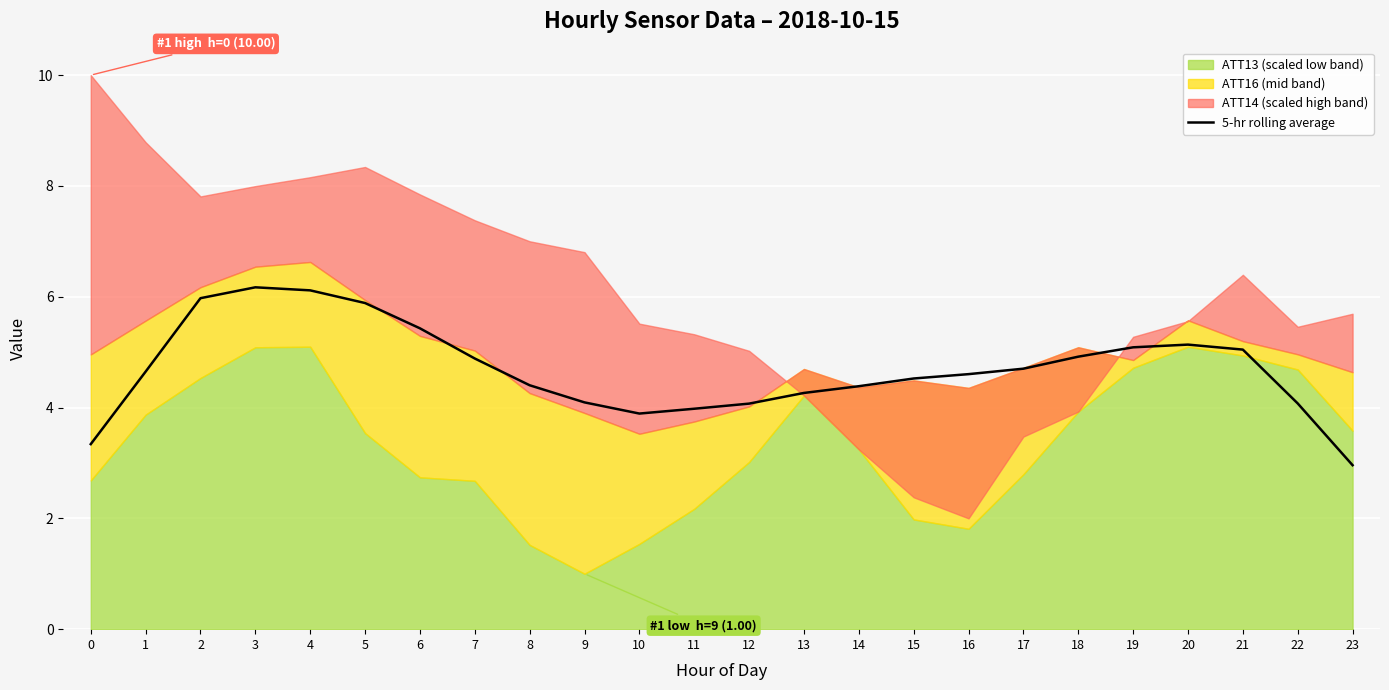

Reading left to right, list all the values displayed in this chart.

0=3.3	1=4.6	2=6.0	3=6.2	4=6.1	5=5.9	6=5.4	7=4.9	8=4.4	9=4.1	10=3.9	11=4.0	12=4.1	13=4.3	14=4.4	15=4.5	16=4.6	17=4.7	18=4.9	19=5.1	20=5.1	21=5.0	22=4.1	23=3.0